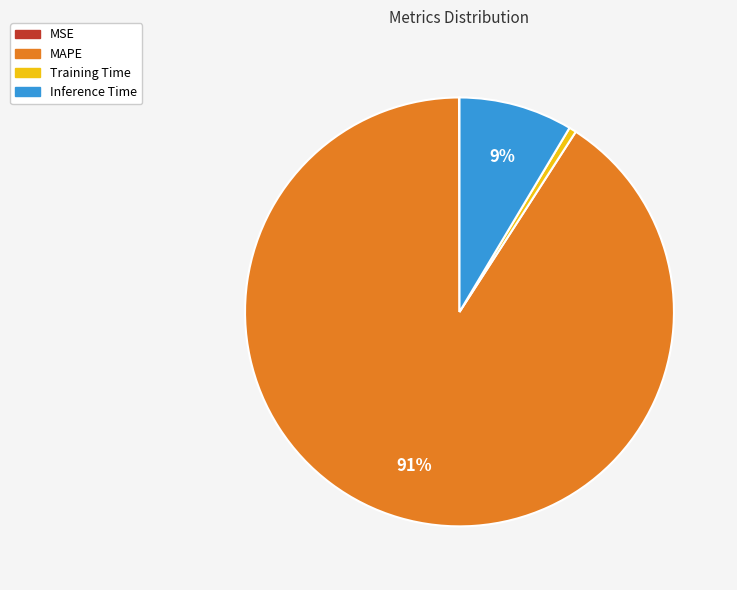

Is there a majority slice in this chart?

Yes